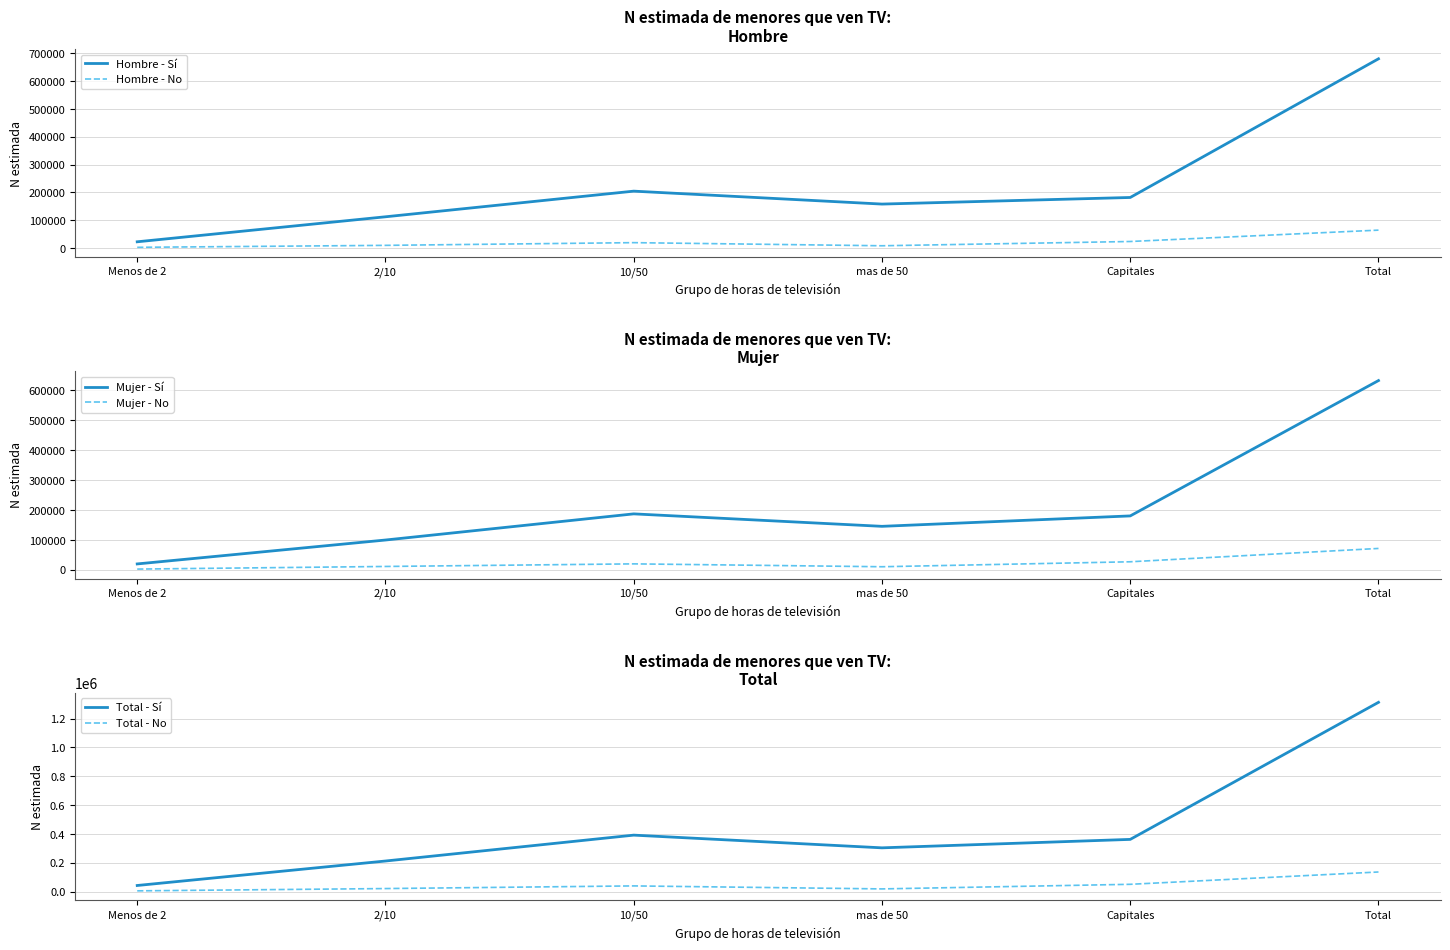

True or false: Mujer - No and Mujer - Sí intersect in this chart.

False